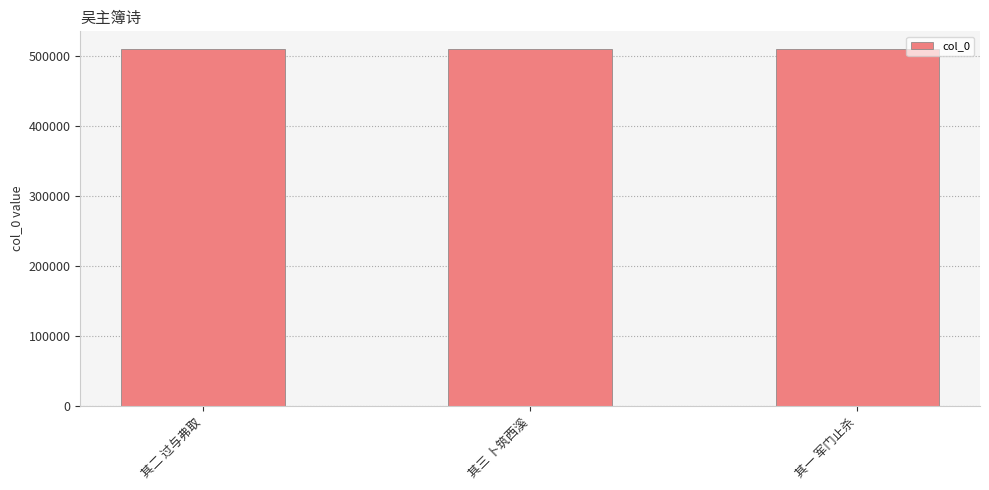

What is the sum of all values?

1529811